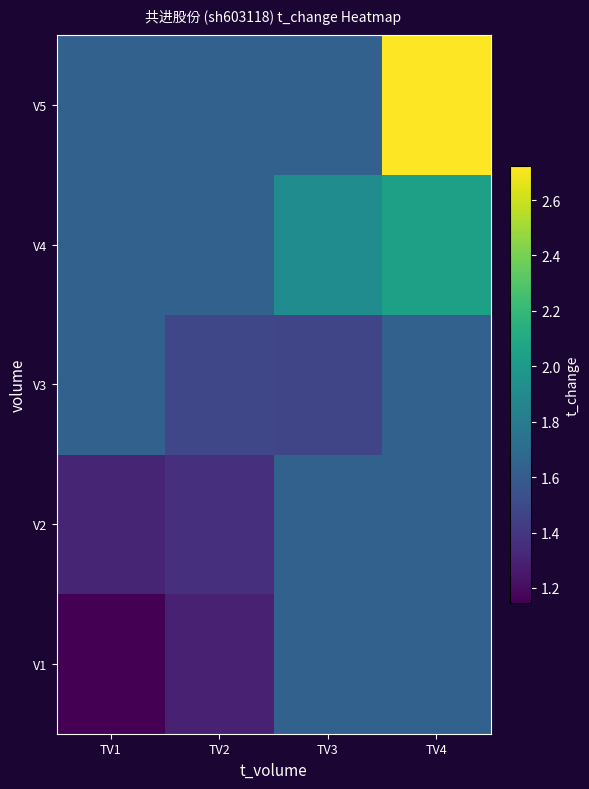

Which series has the largest total across all categories?

V5